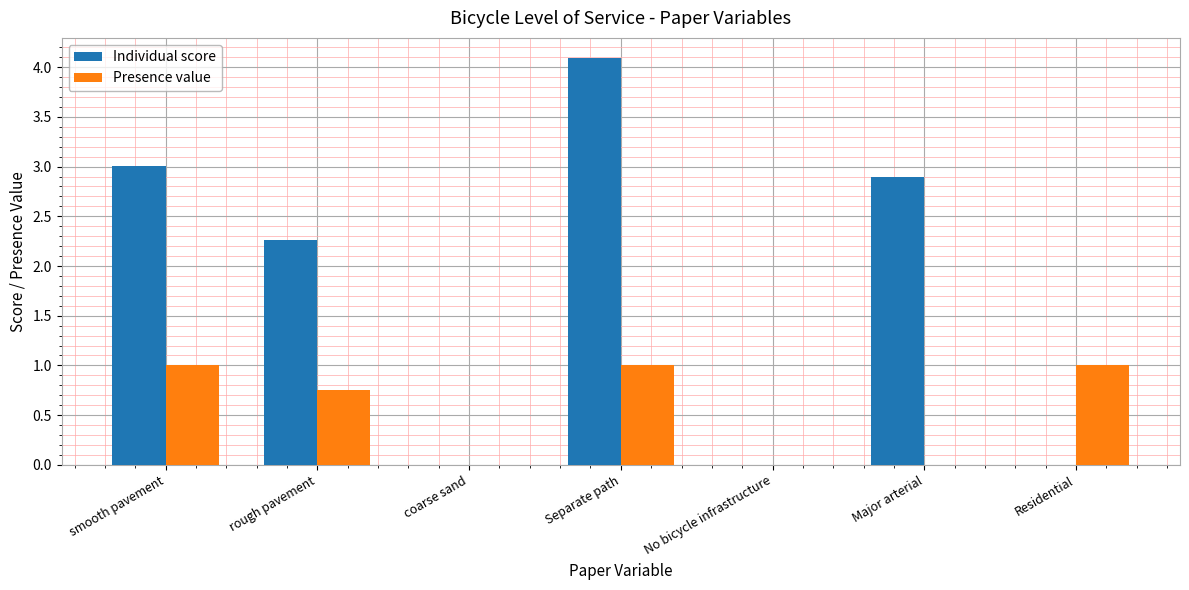

What is the sum of the Presence value values at Residential and smooth pavement?

2.0